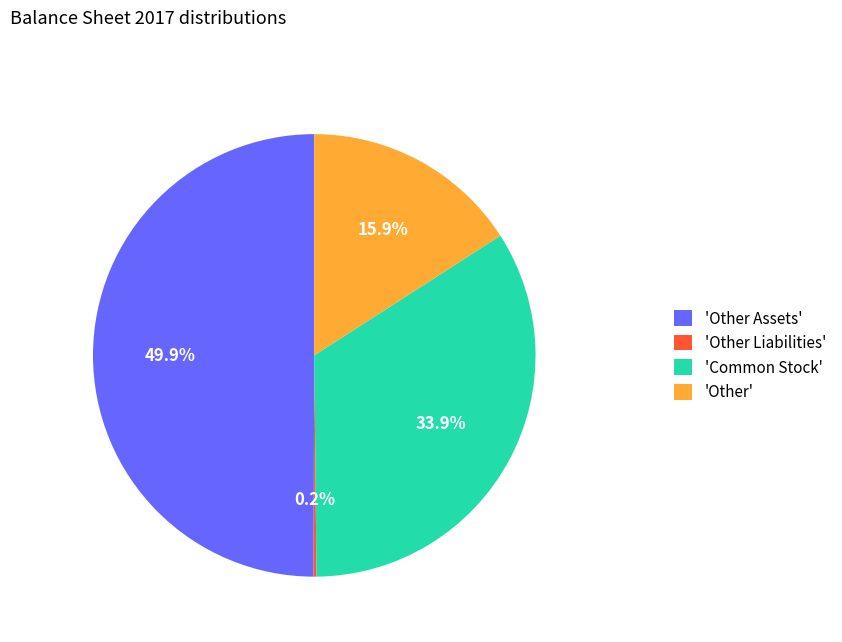

Between 'Other' and 'Common Stock', which is larger?

'Common Stock'